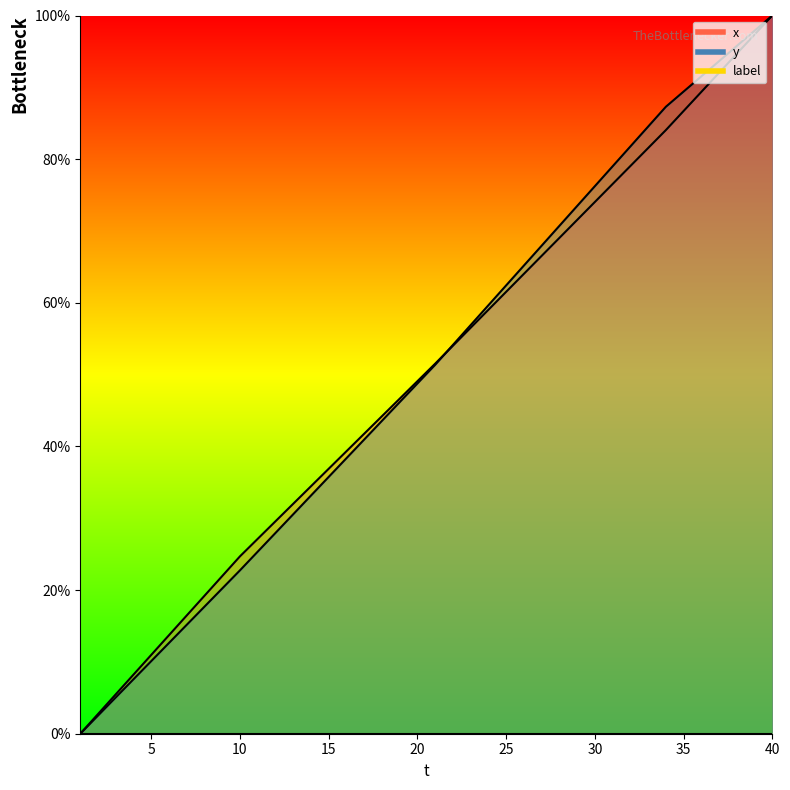

What is the approximate value of x at 18?

44.2